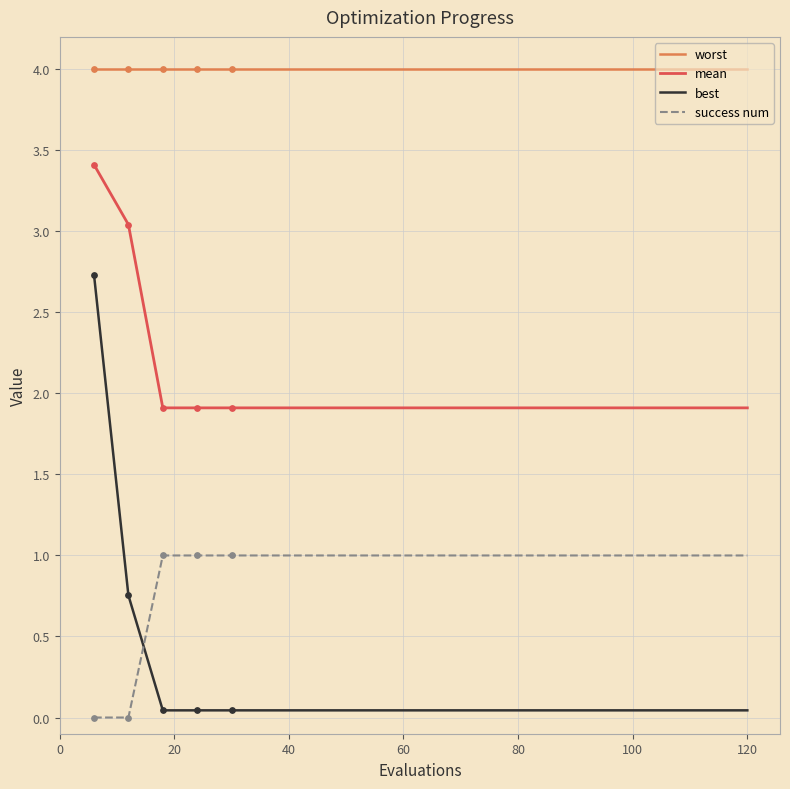

True or false: worst and mean cross at least once.

False